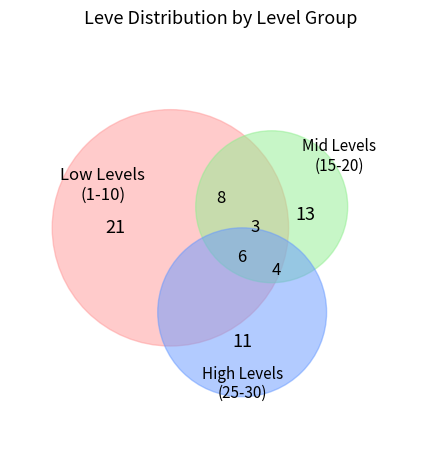

To the nearest percent, what is the difference between the Level 1 and Level 30 slice percentages?

27%